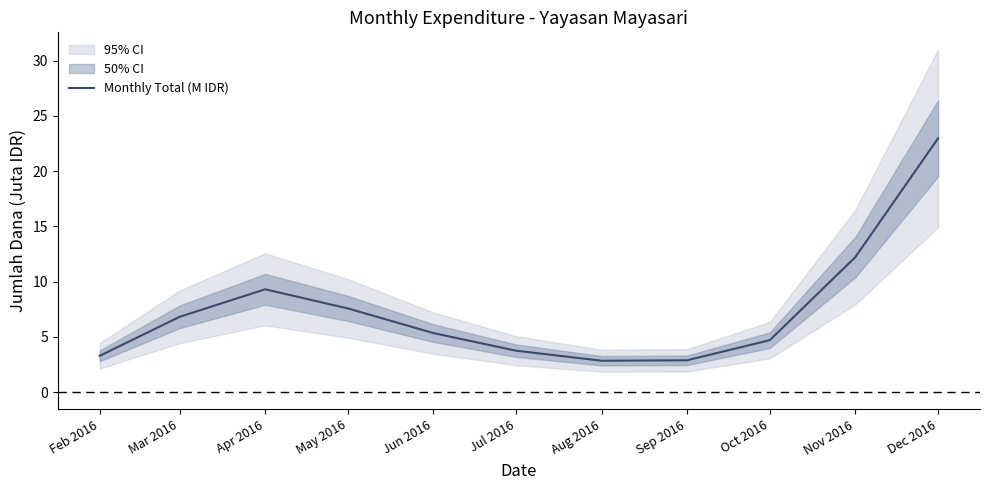

List the labels in order of value, largest first.

Dec 2016, Nov 2016, Apr 2016, May 2016, Mar 2016, Jun 2016, Oct 2016, Jul 2016, Feb 2016, Sep 2016, Aug 2016